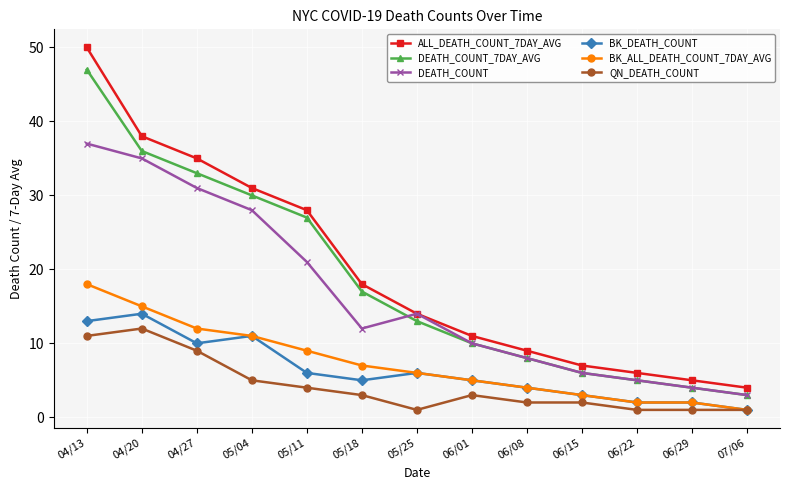

What are all the series names shown in the legend?

ALL_DEATH_COUNT_7DAY_AVG, DEATH_COUNT_7DAY_AVG, DEATH_COUNT, BK_DEATH_COUNT, BK_ALL_DEATH_COUNT_7DAY_AVG, QN_DEATH_COUNT